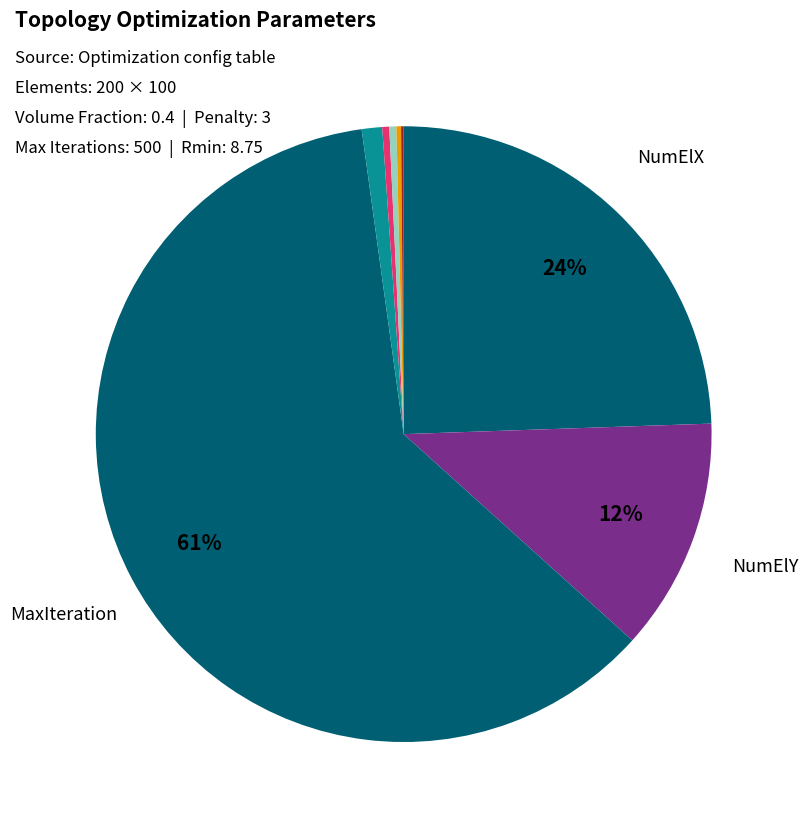

What is the largest slice in the pie chart?

MaxIteration